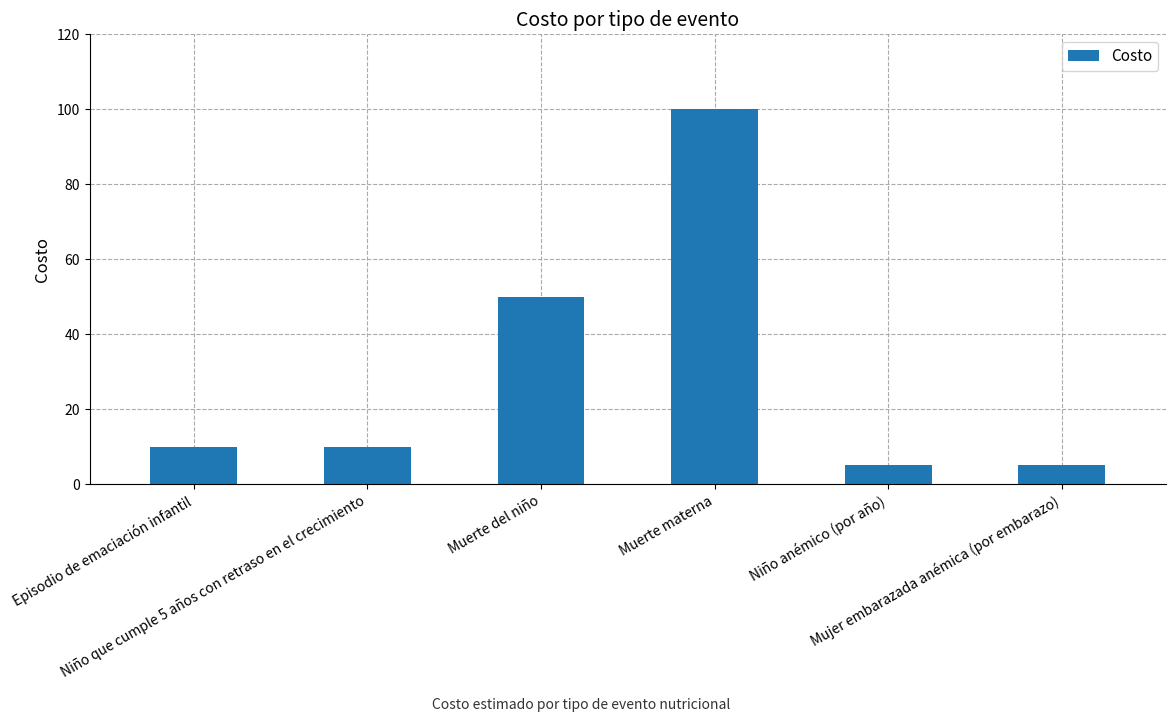

What is the label of the 5th bar from the right?

Niño que cumple 5 años con retraso en el crecimiento